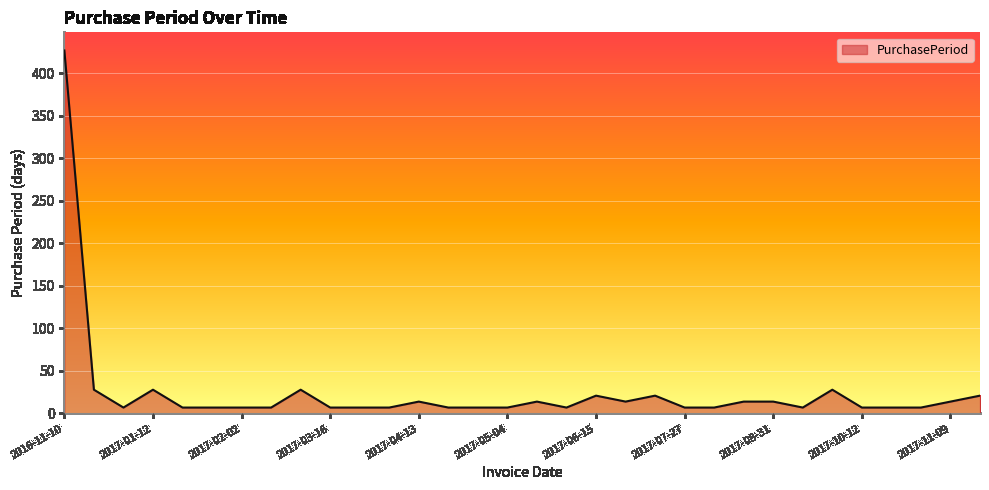

What is the maximum value shown in the chart?

427